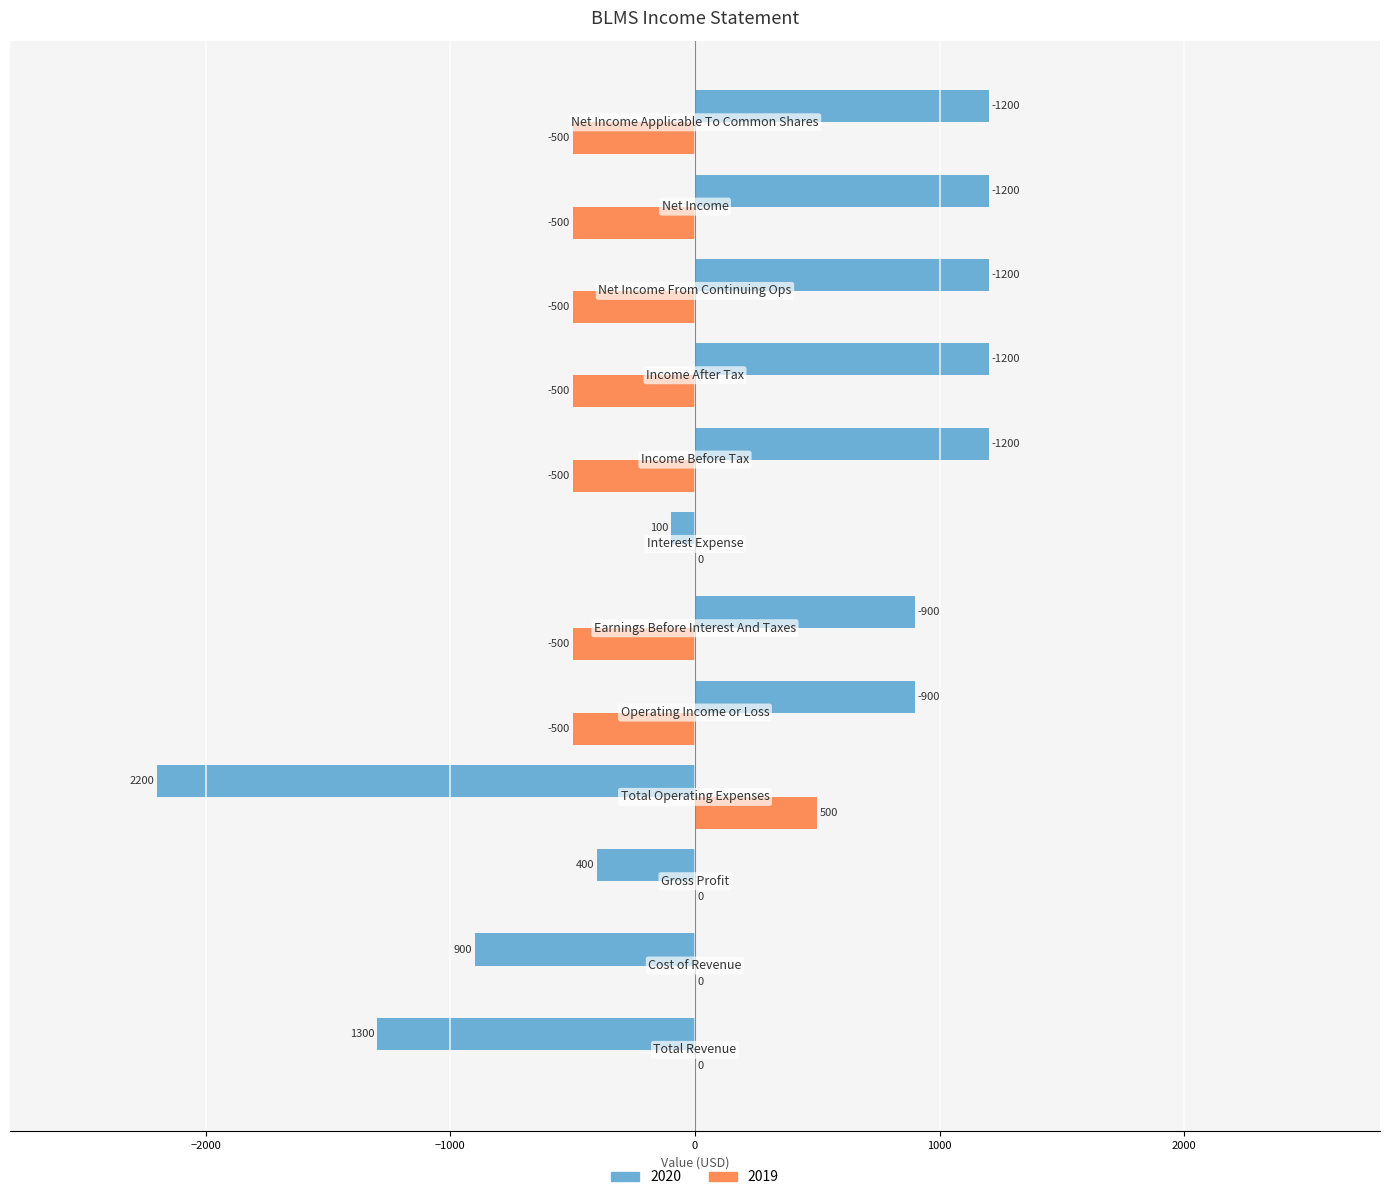

What is the highest value of the 2019 series?

500